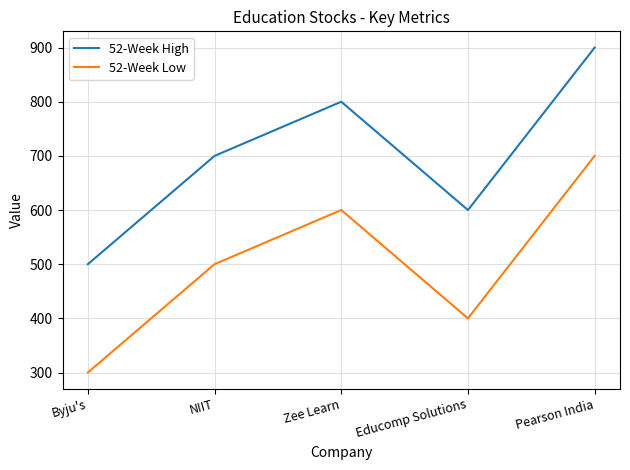

At Pearson India, list the series in order from smallest to largest.

52-Week Low, 52-Week High